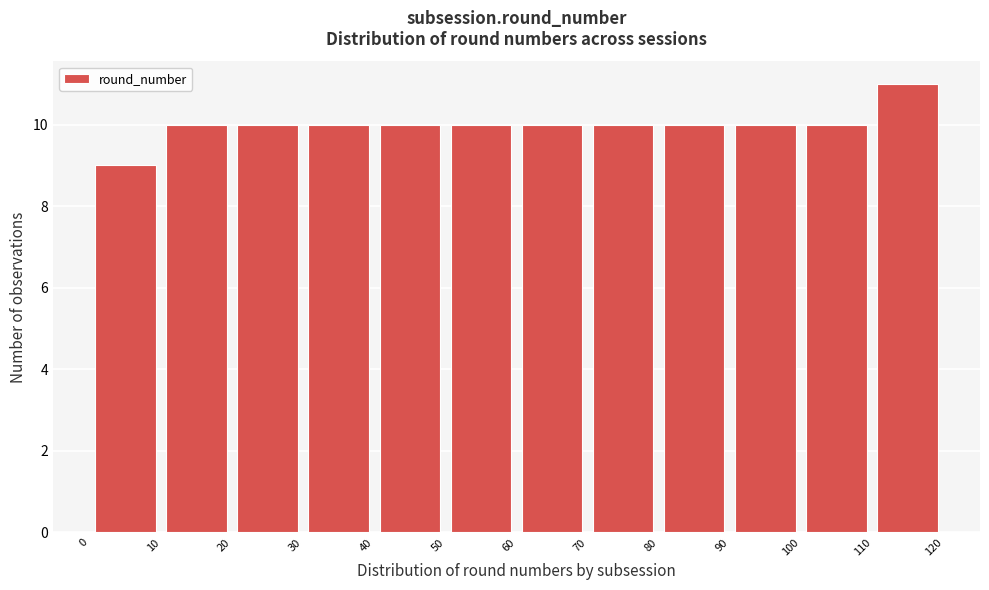

Which range on the x-axis has the tallest bar?

110 to 120